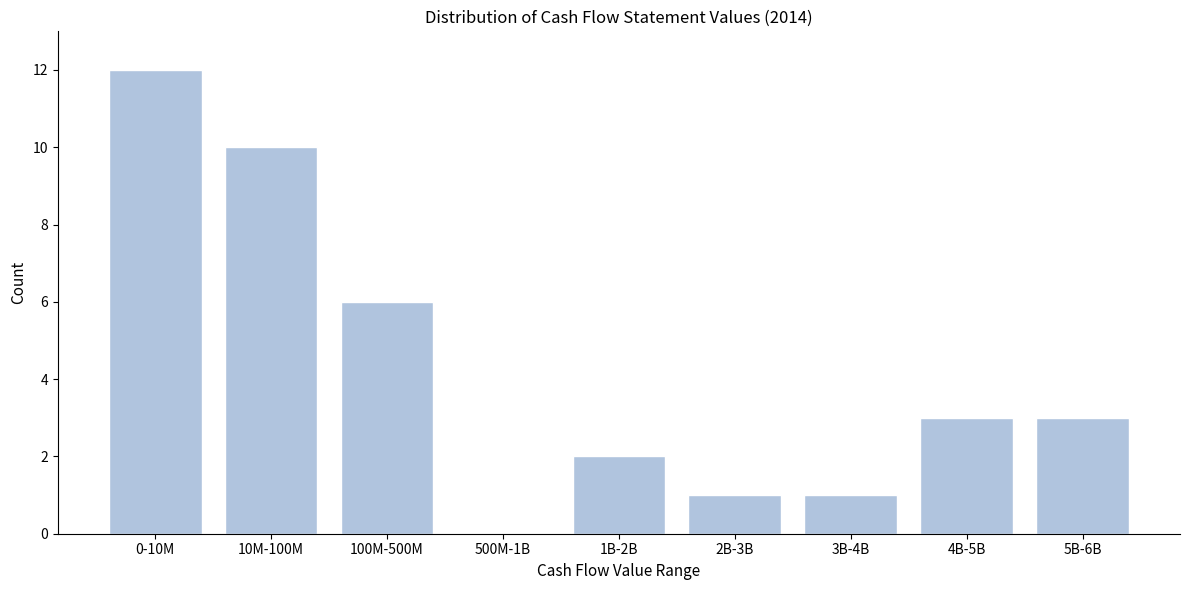

Reading right to left, list all the values displayed in this chart.

5B-6B=3	4B-5B=3	3B-4B=1	2B-3B=1	1B-2B=2	500M-1B=0	100M-500M=6	10M-100M=10	0-10M=12